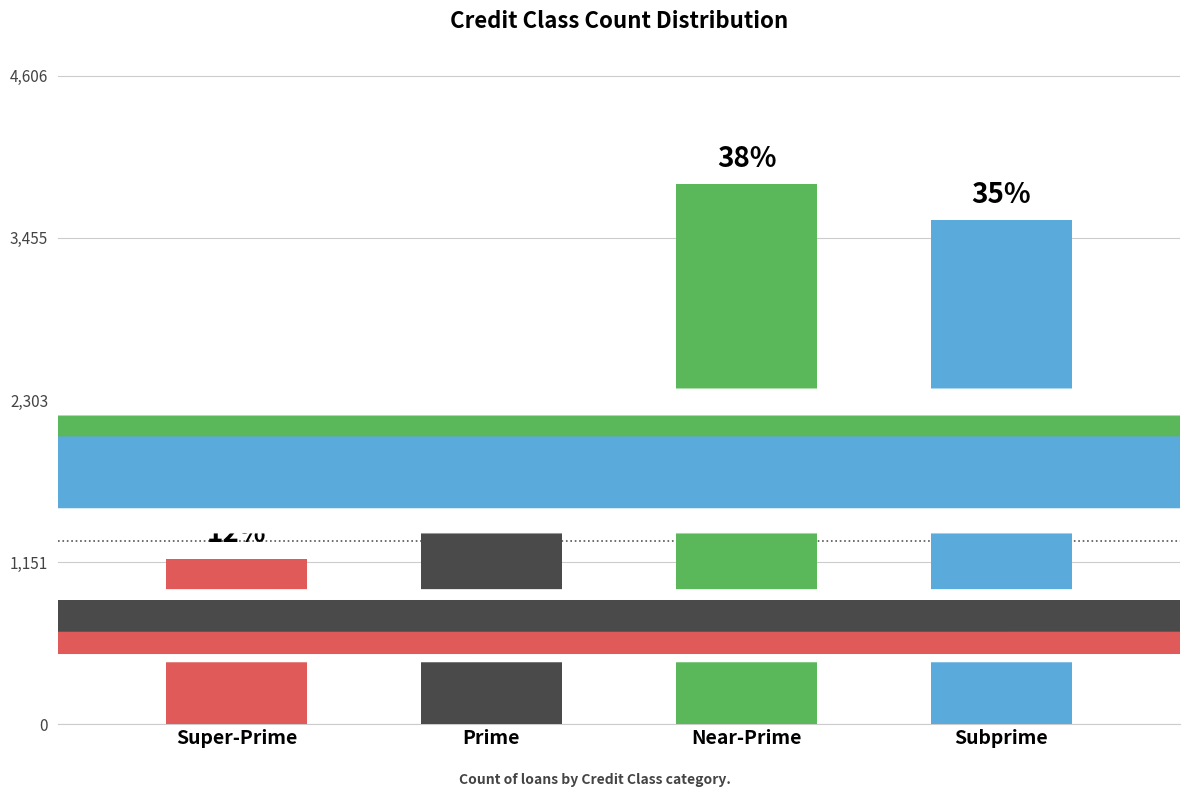

Where does the data first go above 3579?

Near-Prime